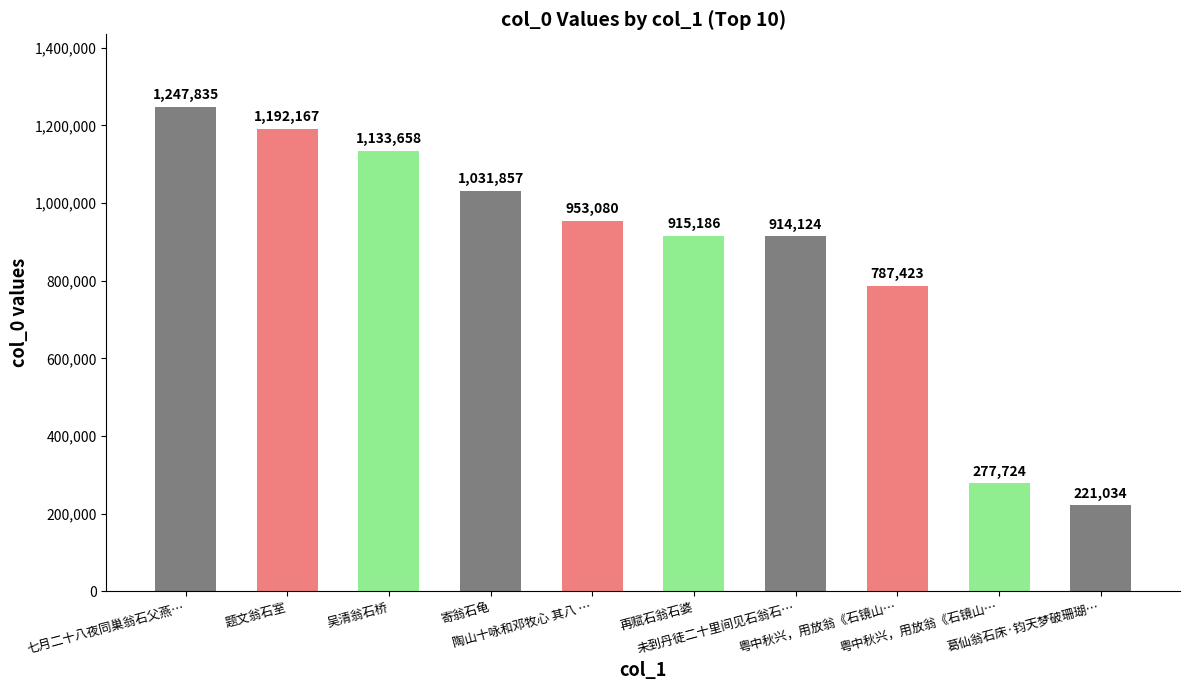

Where does the data first go above 953080?

七月二十八夜同巢翁石父燕…